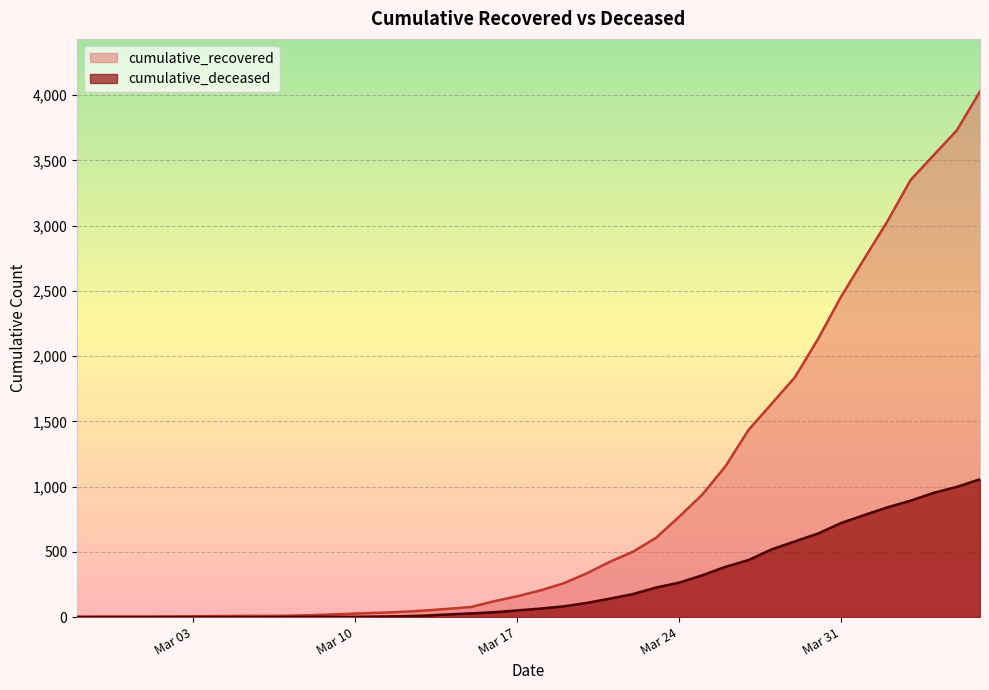

List the series in order of their overall mean, lowest first.

cumulative_deceased, cumulative_recovered